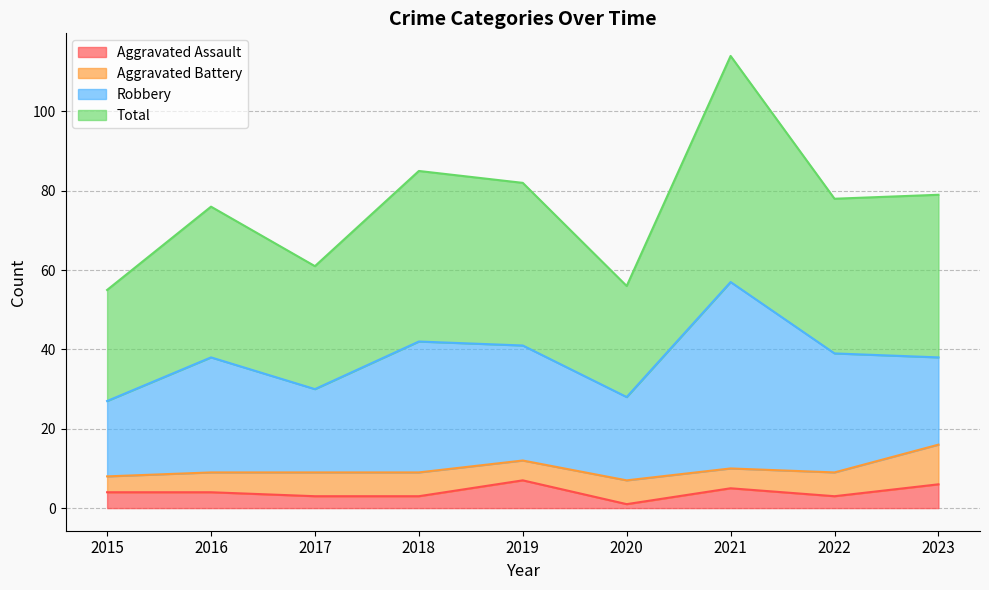

At which label is Total closest to 84?

2018